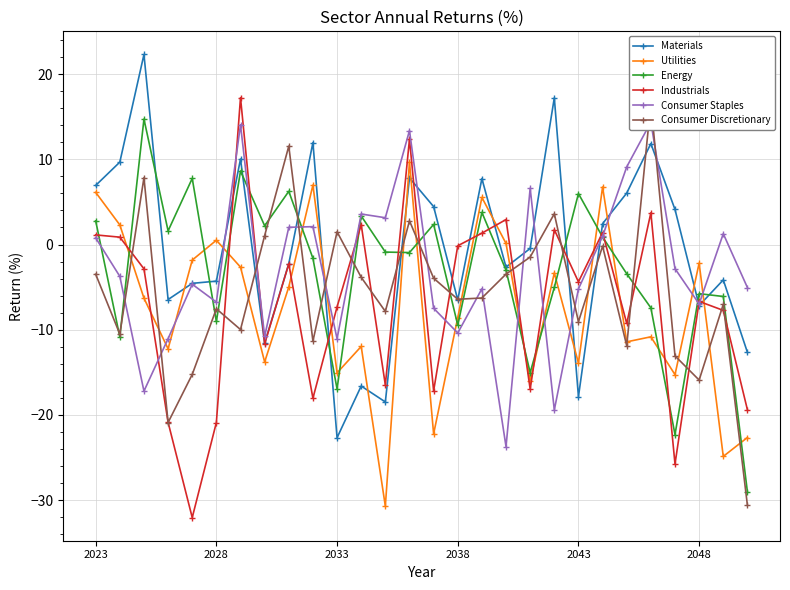

What is the difference between the Consumer Discretionary values at 23 and 22?

28.5